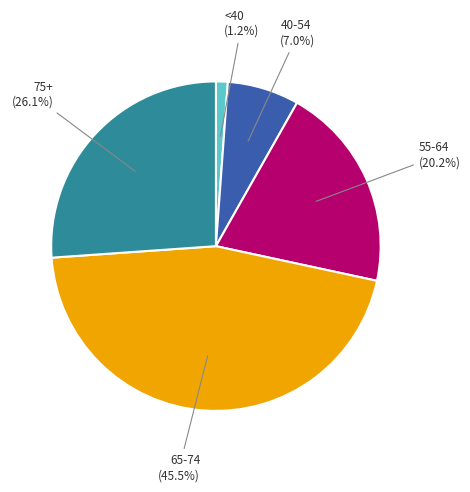

Does any single category account for the majority?

No